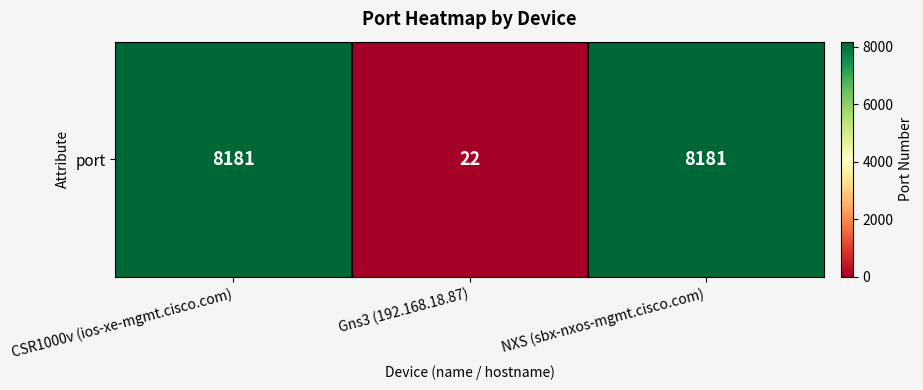

Count the values in the range 22 to 8181.

3